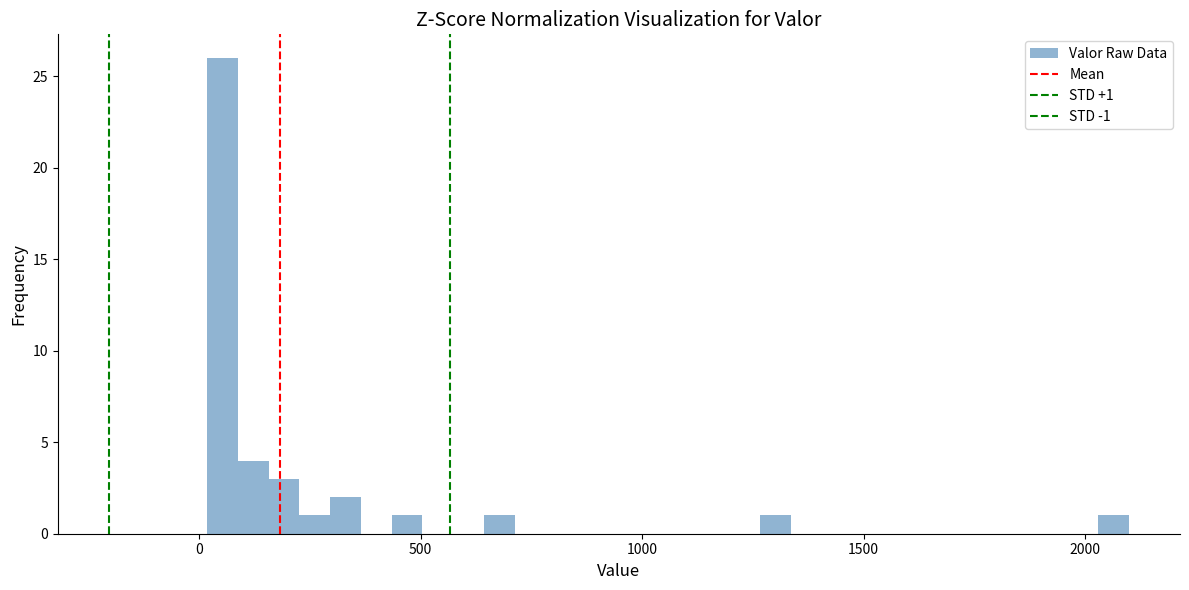

Around what value on the x-axis is the tallest bar? Give the approximate position of its centre, as read against the axis.

50